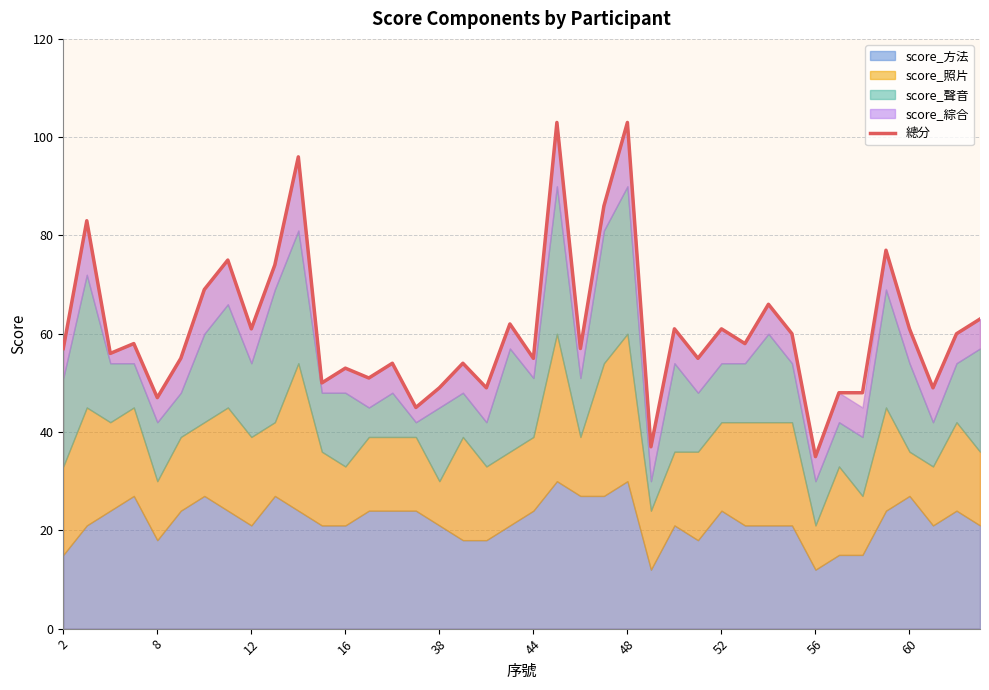

What is the minimum value for 總分?

35